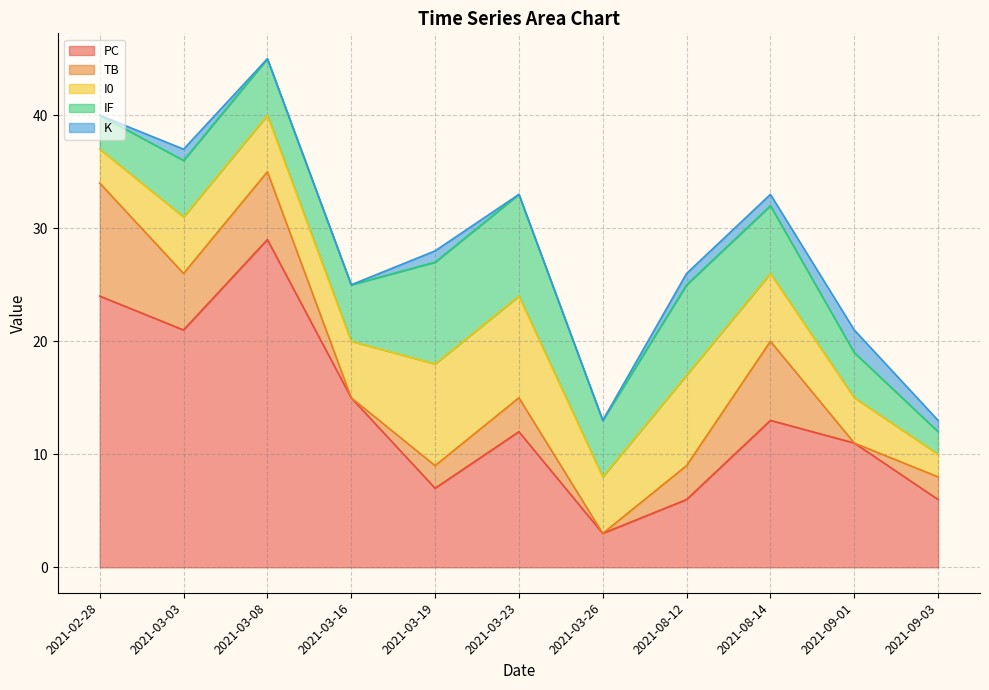

What is the sum of the I0 values at 2021-09-03 and 2021-03-26?

7